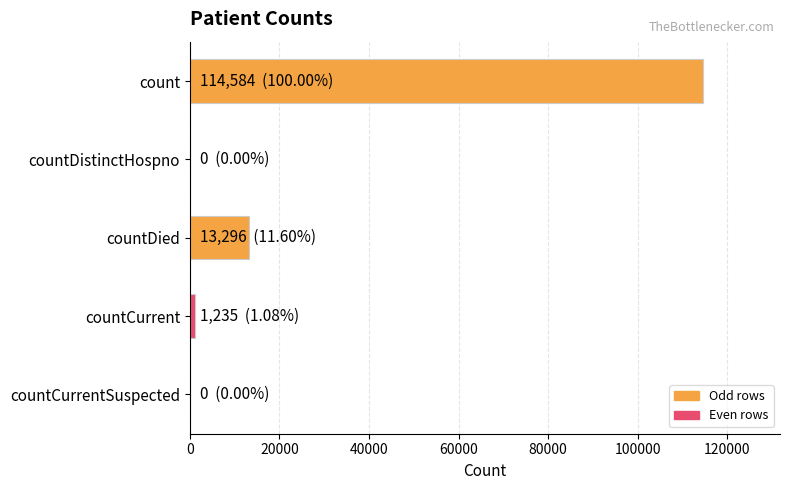

How many data points does each series have?

5